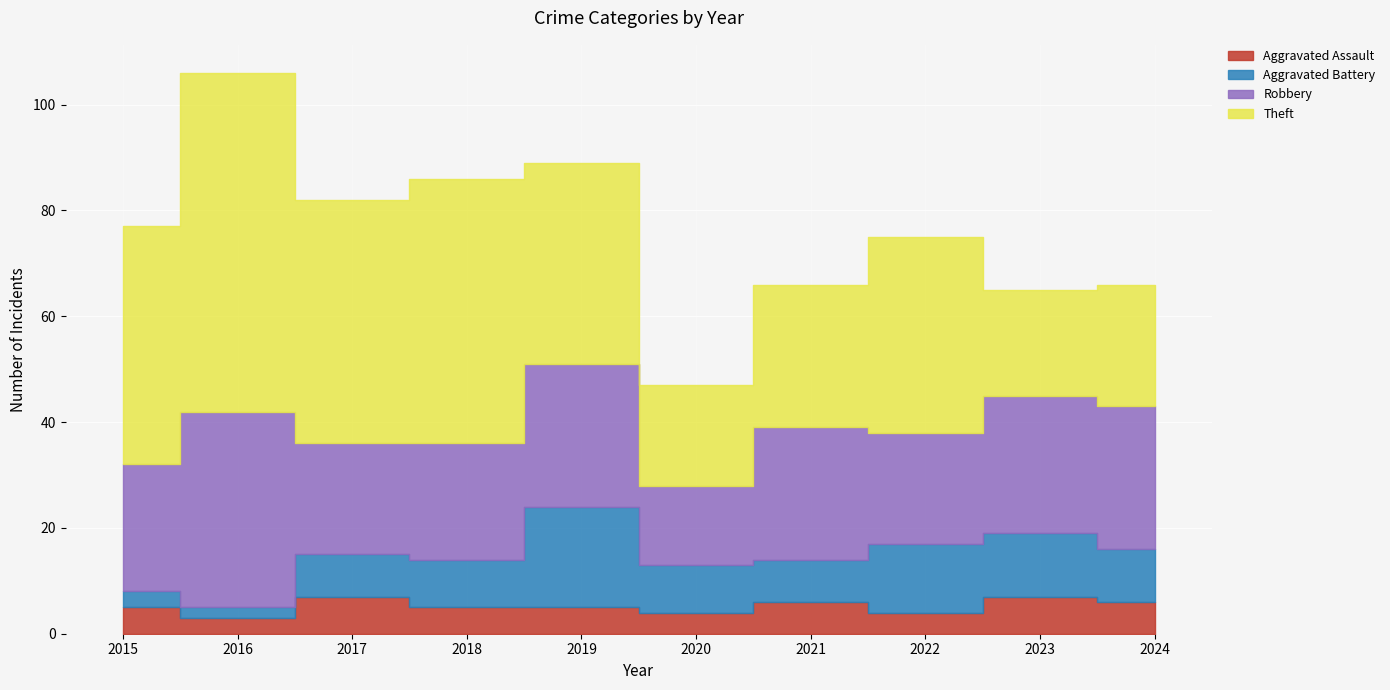

What is the total value across all series at 2017?

82